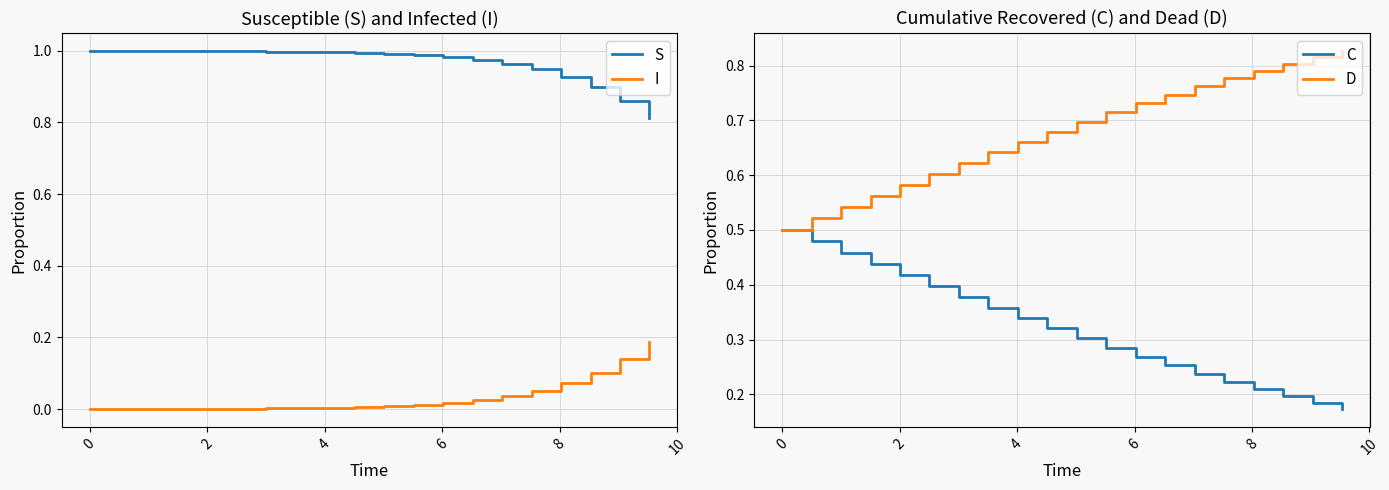

Reading right to left, what are all the values shown in this chart?

S: 0.8	0.9	0.9	0.9	0.9	1.0	1.0	1.0	1.0	1.0	1.0	1.0	1.0	1.0	1.0	1.0	1.0	1.0	1.0	1.0
I: 0.2	0.1	0.1	0.1	0.1	0.0	0.0	0.0	0.0	0.0	0.0	0.0	0.0	0.0	0.0	0.0	0.0	0.0	0.0	0.0
C: 0.2	0.2	0.2	0.2	0.2	0.2	0.3	0.3	0.3	0.3	0.3	0.3	0.4	0.4	0.4	0.4	0.4	0.5	0.5	0.5
D: 0.8	0.8	0.8	0.8	0.8	0.8	0.7	0.7	0.7	0.7	0.7	0.7	0.6	0.6	0.6	0.6	0.6	0.5	0.5	0.5